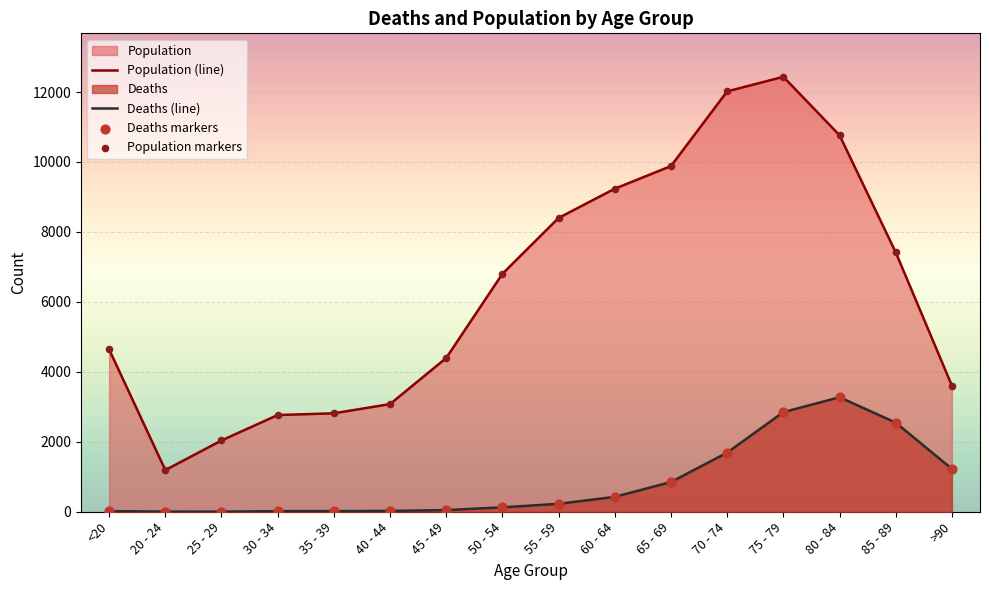

Which series has the largest Y range (max minus min)?

Population (line)